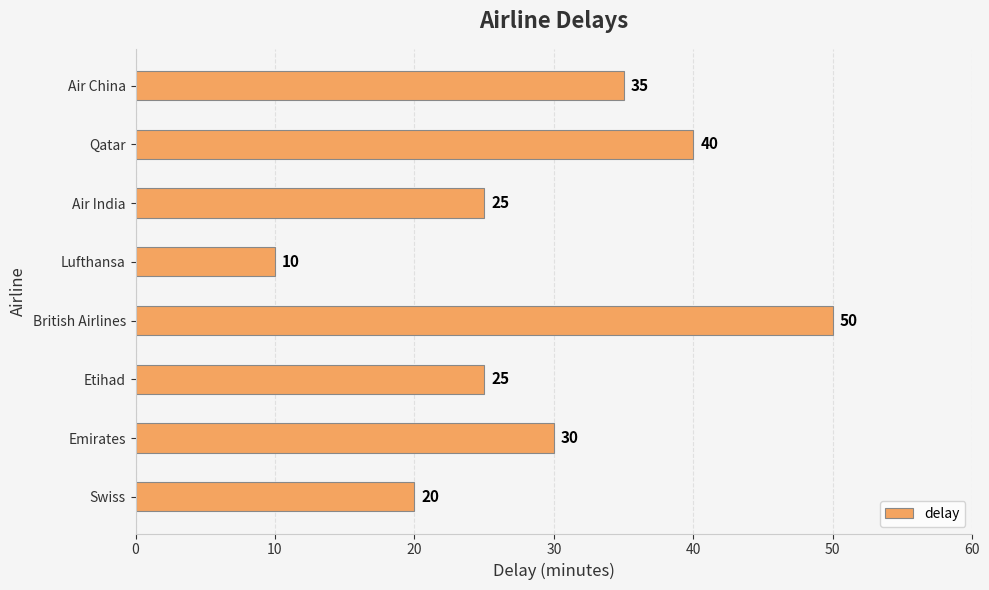

Which has a higher value, Lufthansa or Etihad?

Etihad